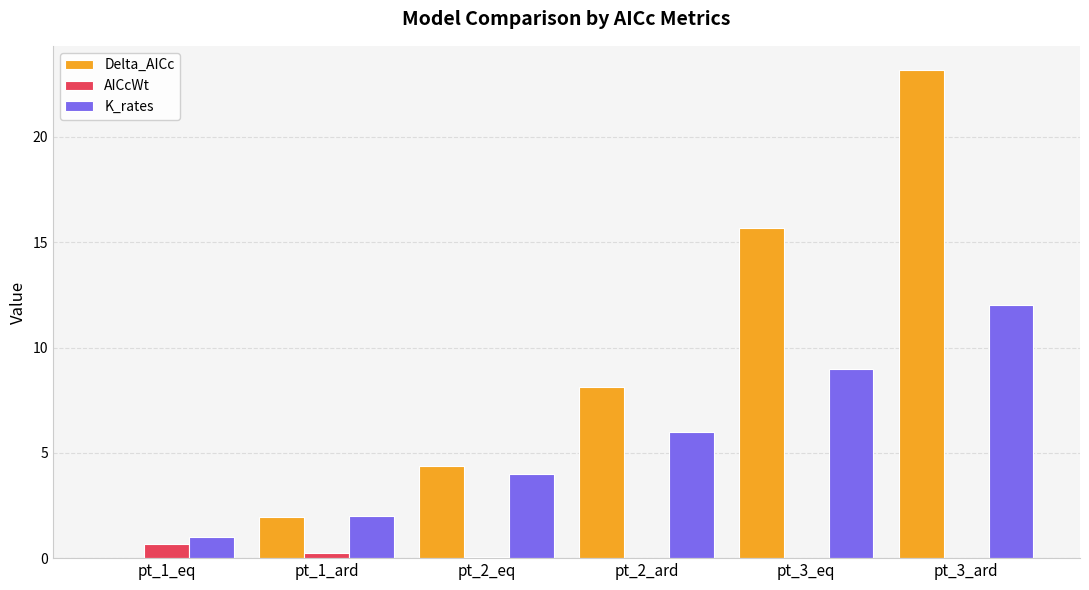

Is it true that Delta_AICc equals 2.0 at pt_1_ard?

True